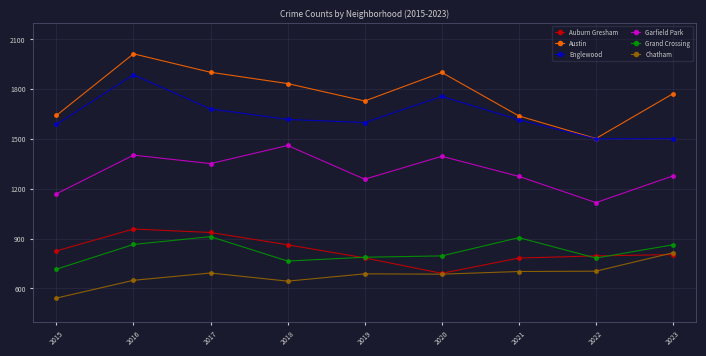

In Garfield Park, how many points are higher than both neighbors (excluding endpoints)?

3